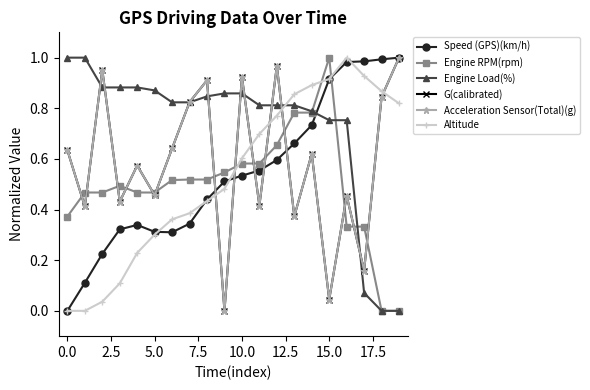

What are all the series names shown in the legend?

Speed (GPS)(km/h), Engine RPM(rpm), Engine Load(%), G(calibrated), Acceleration Sensor(Total)(g), Altitude